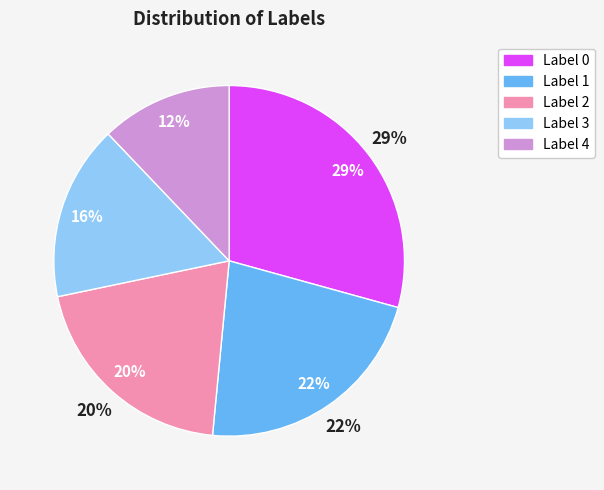

Rank the categories by value from lowest to highest.

4, 3, 2, 1, 0